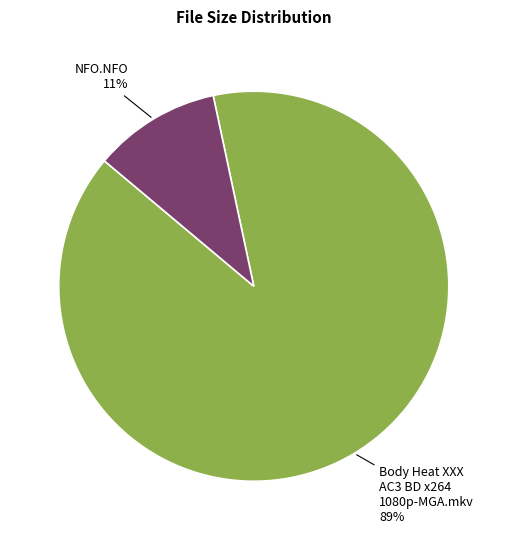

Rank the categories by value from highest to lowest.

Body Heat XXX AC3 BD x264 1080p-MGA.mkv, NFO.NFO